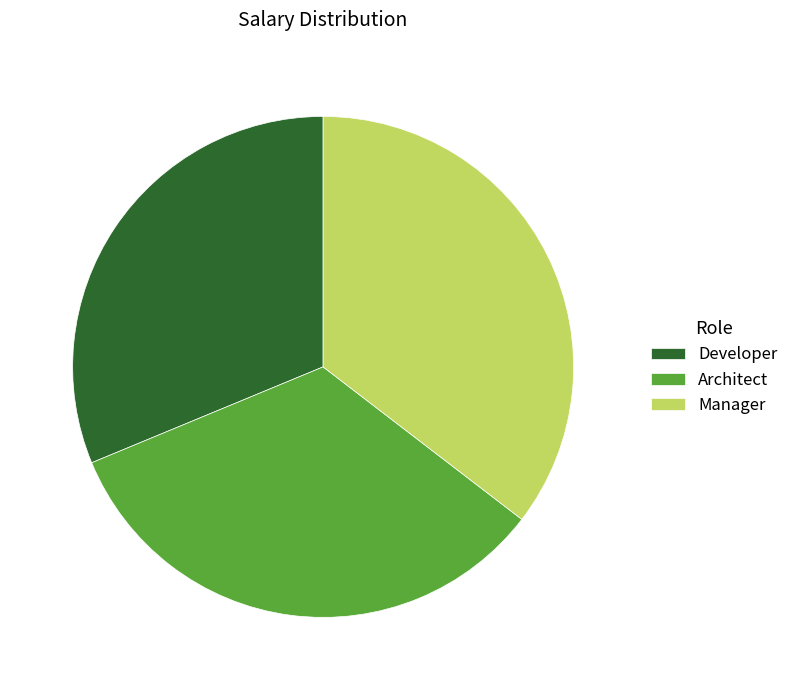

Is the sum of Manager and Architect greater than half?

Yes